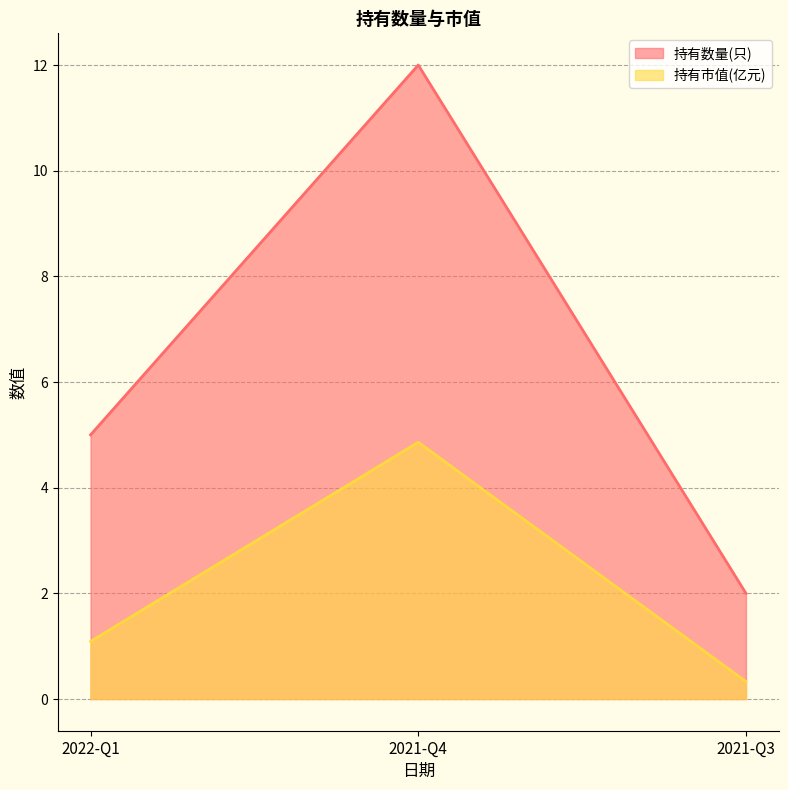

At which label does 持有数量(只) reach its peak?

2021-Q4